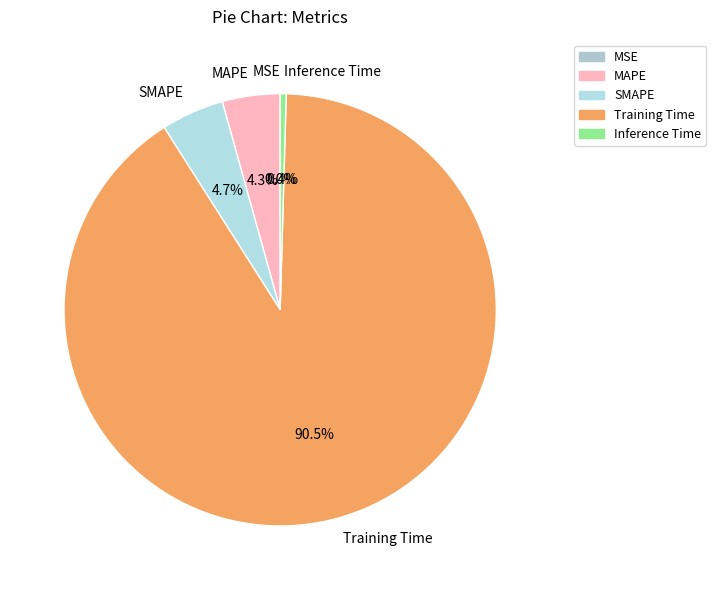

Do SMAPE and MAPE together represent more than half of the pie?

No